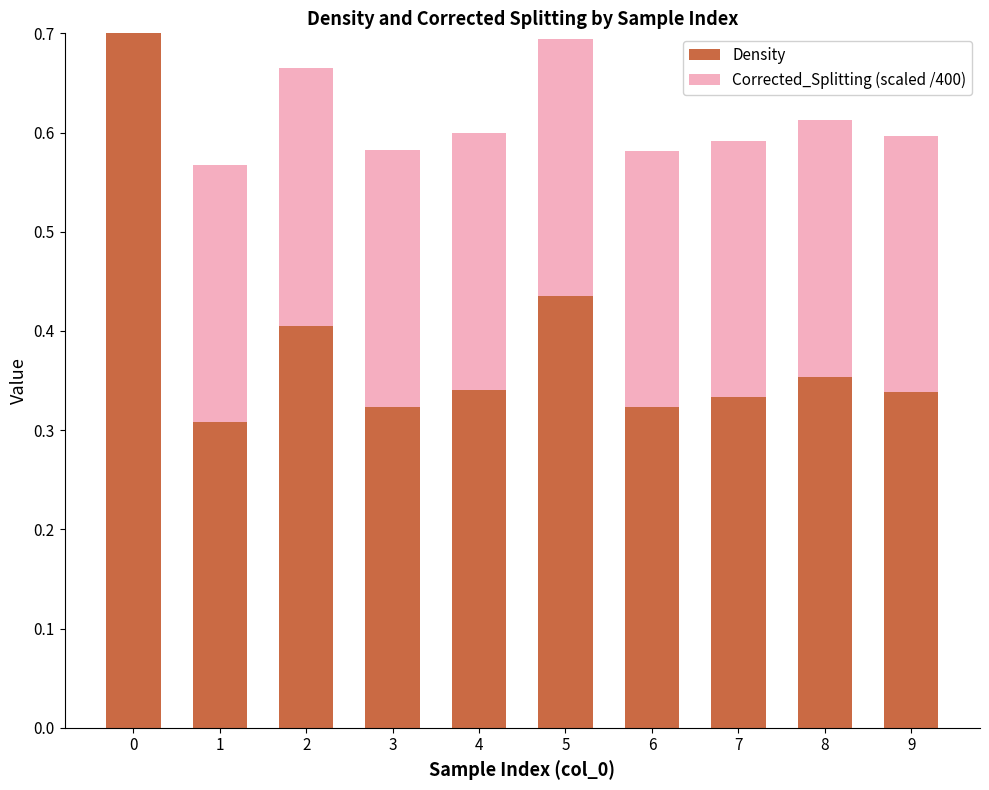

Rank the series by their average value, from highest to lowest.

Density, Corrected_Splitting (scaled /400)